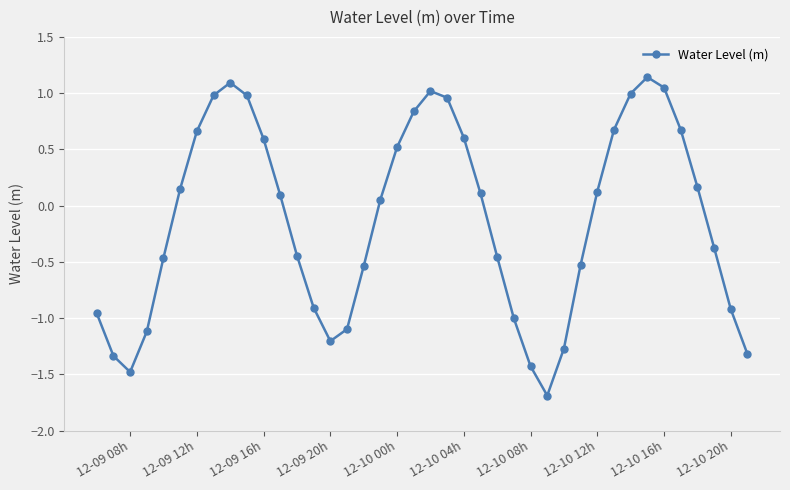

What is the value of the 39th point from the left?

-0.9